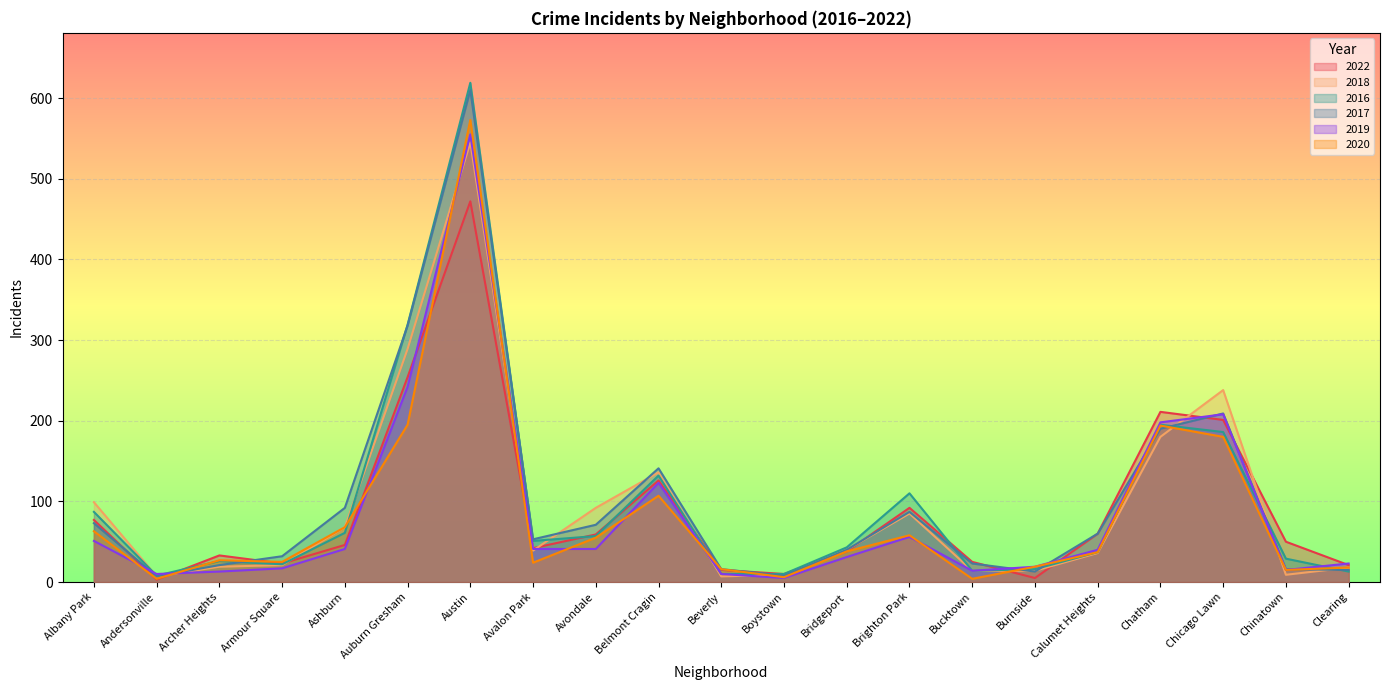

Where do 2019 and 2016 first cross each other?

Albany Park and Andersonville